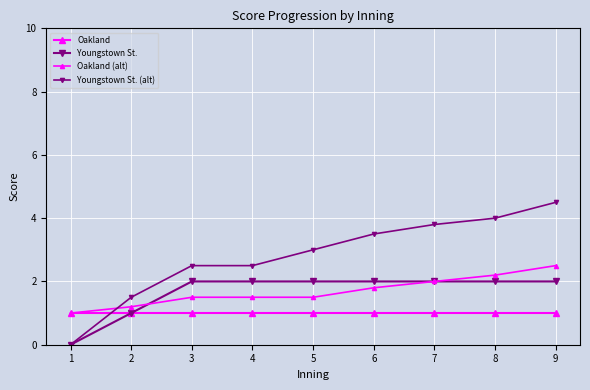

Is this an area chart (filled region under the line)?

No